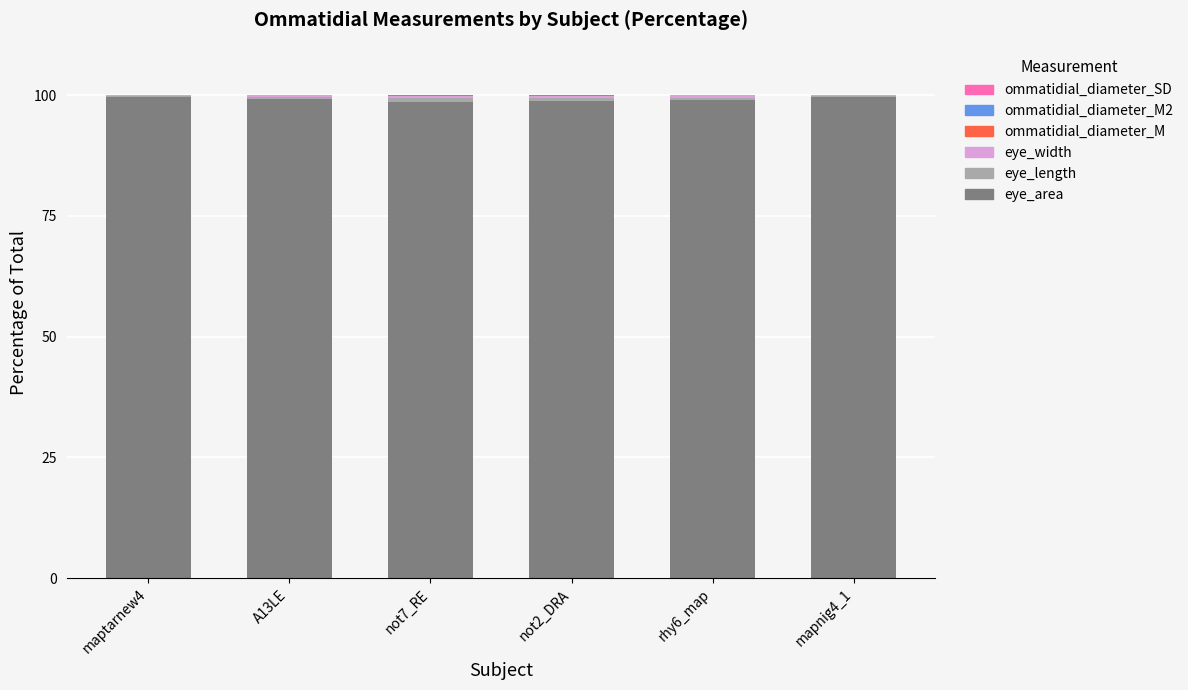

True or false: eye_area has a value of 58.8 at maptarnew4.

False